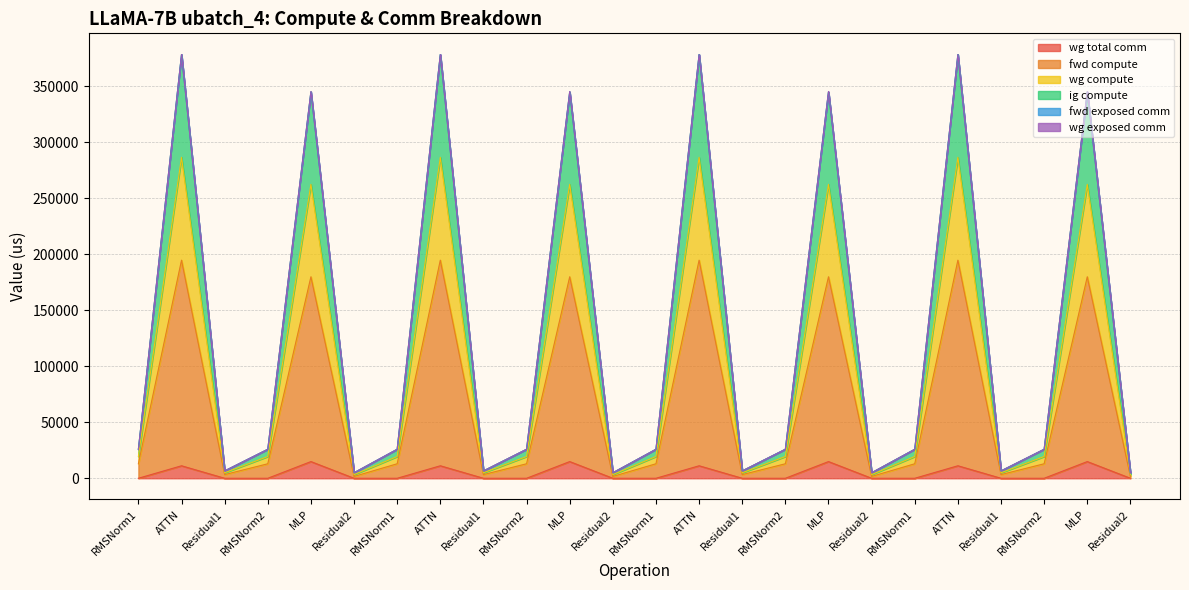

Which series has the largest range (max minus min)?

fwd compute